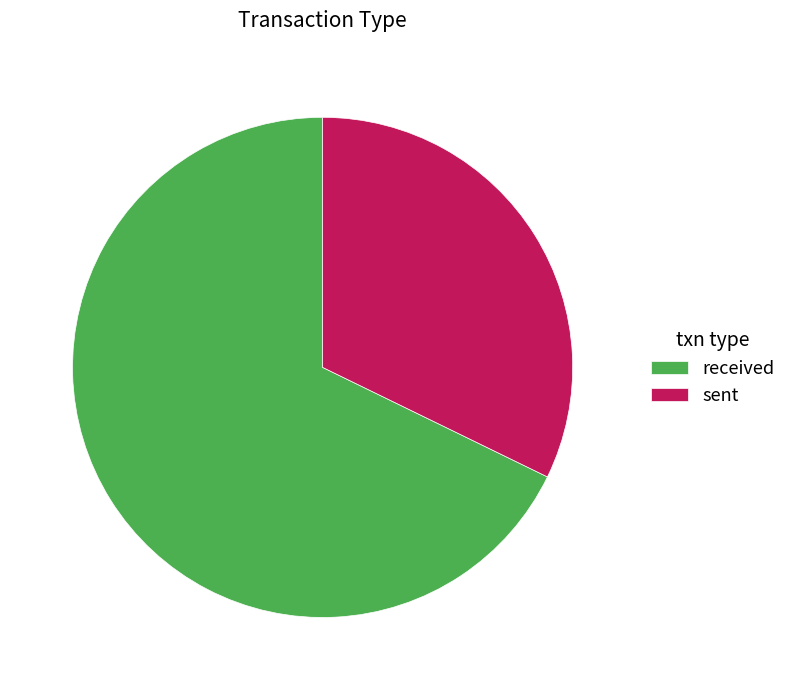

What is the largest slice in the pie chart?

received